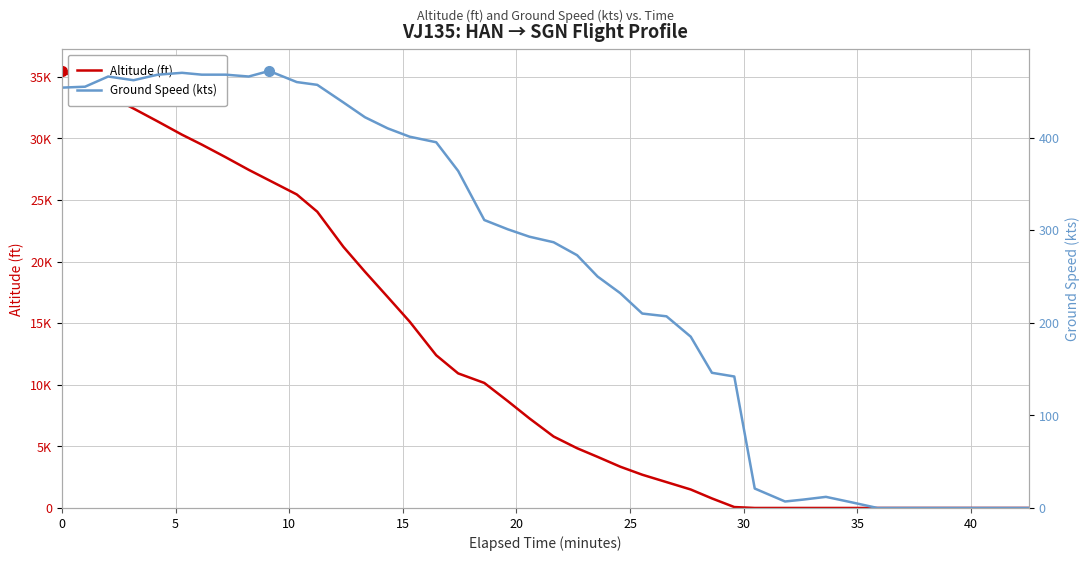

Which series has the widest spread of values?

Altitude (ft)